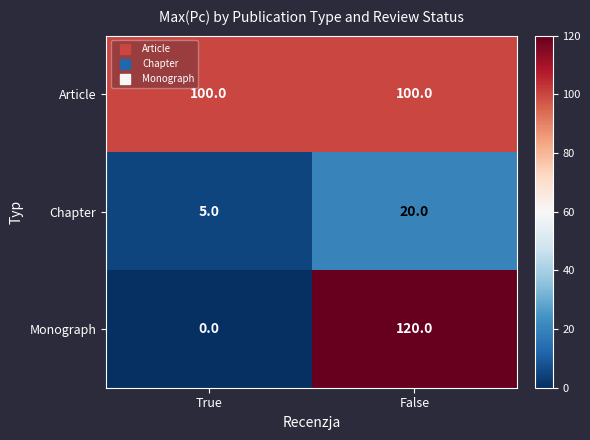

The Monograph series shows 120 at False. True or false?

True